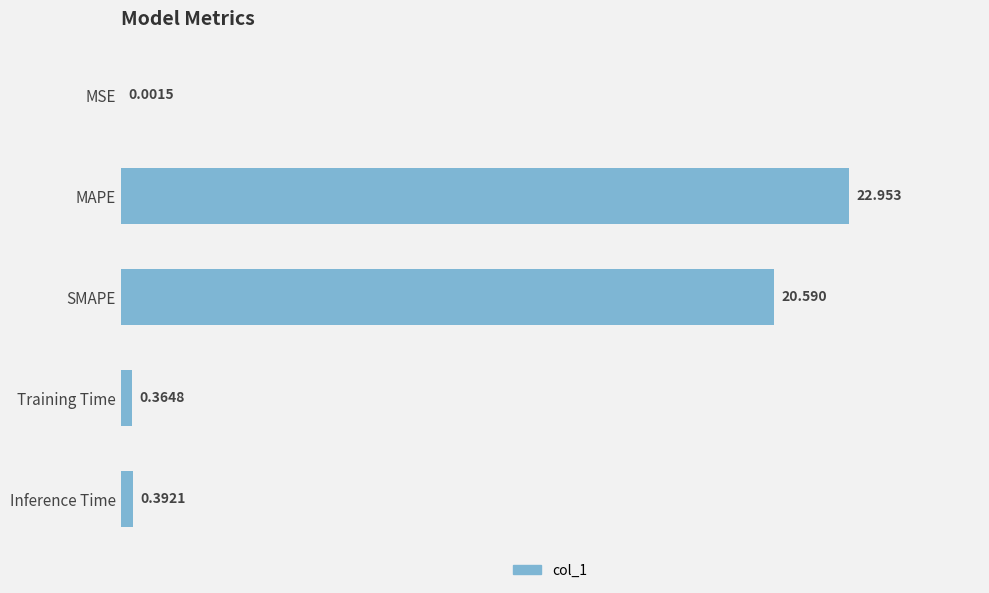

At which label is the value closest to 11?

SMAPE